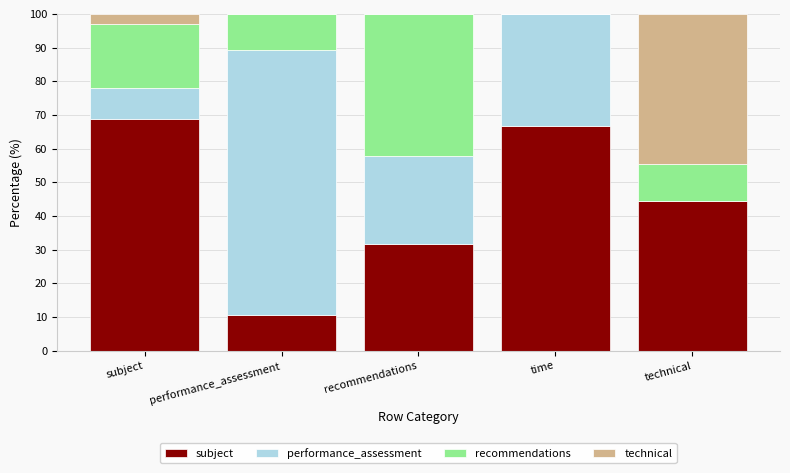

What is the total value across all series at performance_assessment?

100.0